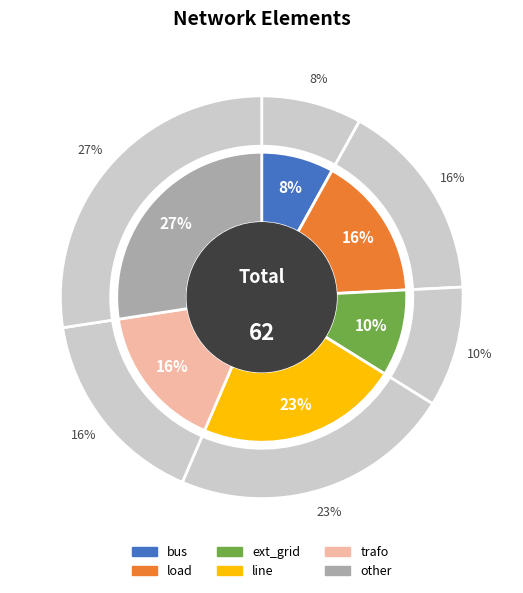

Which has a higher value, load or bus?

load